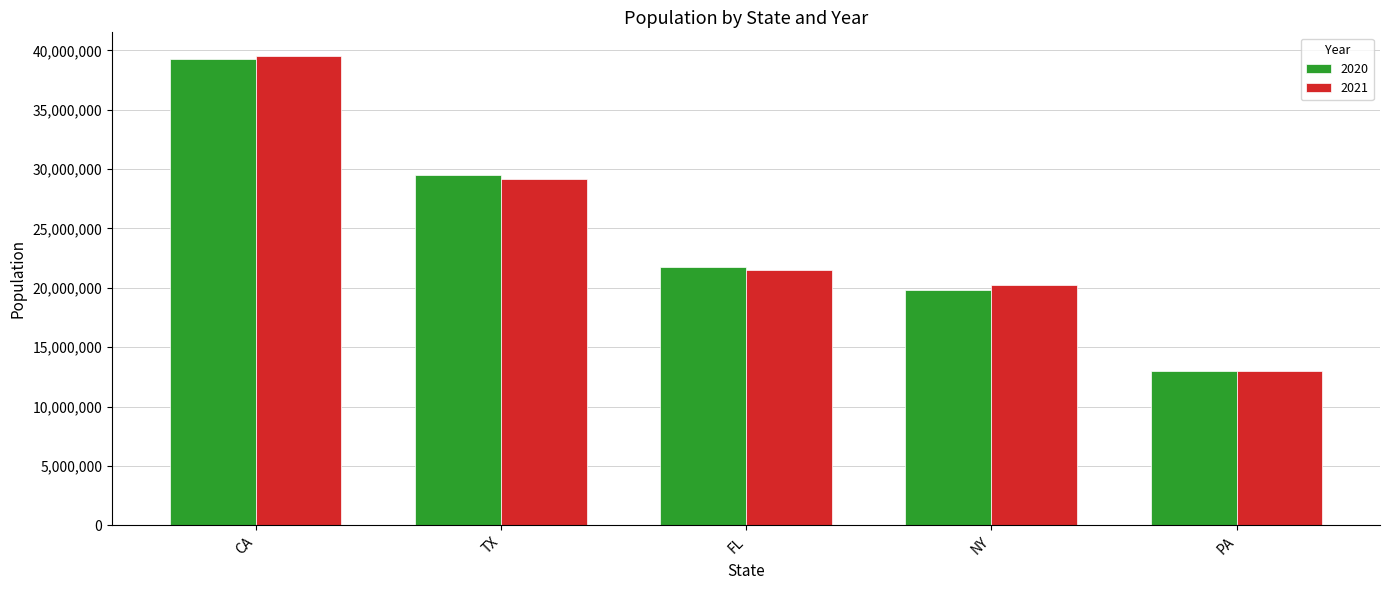

How many series are shown in this chart?

2